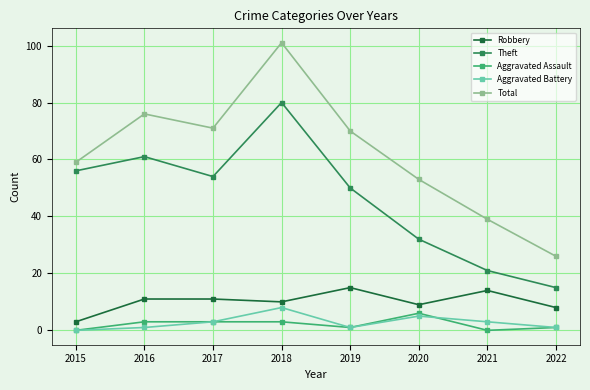

True or false: Theft has a value of 56 at 2015.

True